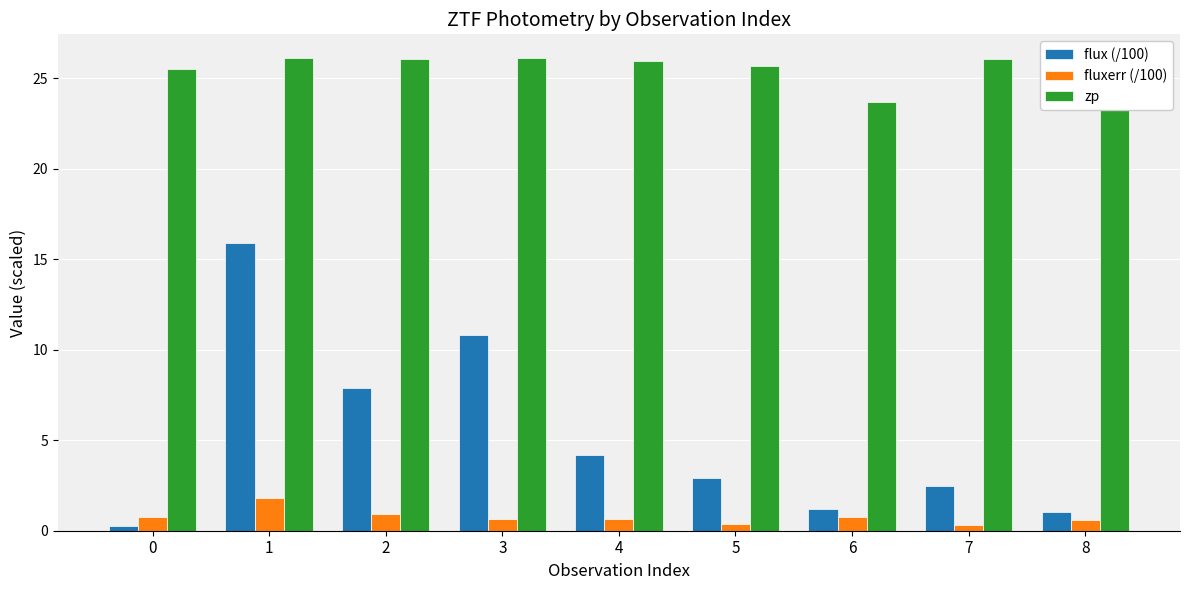

What are all the series names shown in the legend?

flux (/100), fluxerr (/100), zp